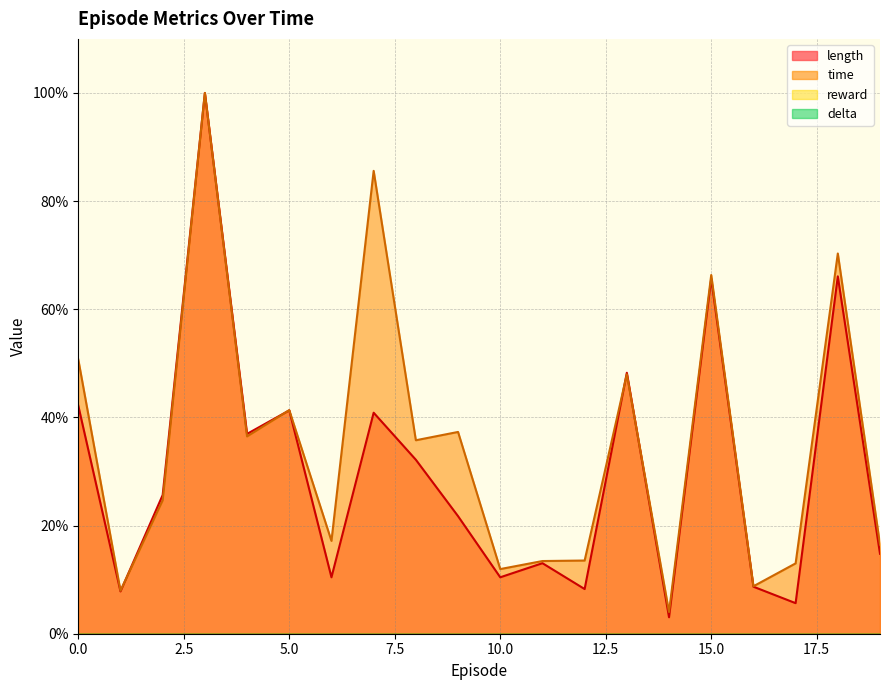

What is the average value of the time series?

0.4